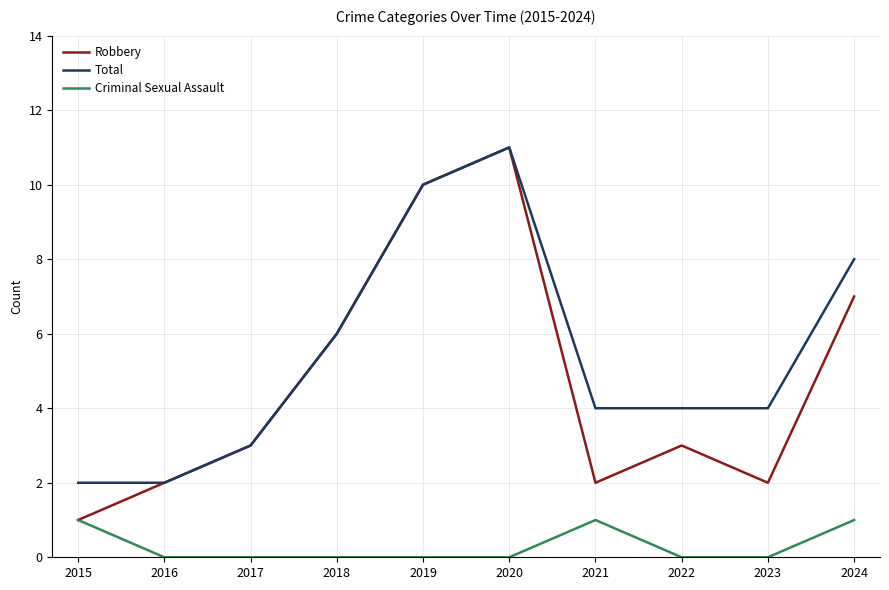

What is the difference between the maximum and minimum values in the Robbery series?

10